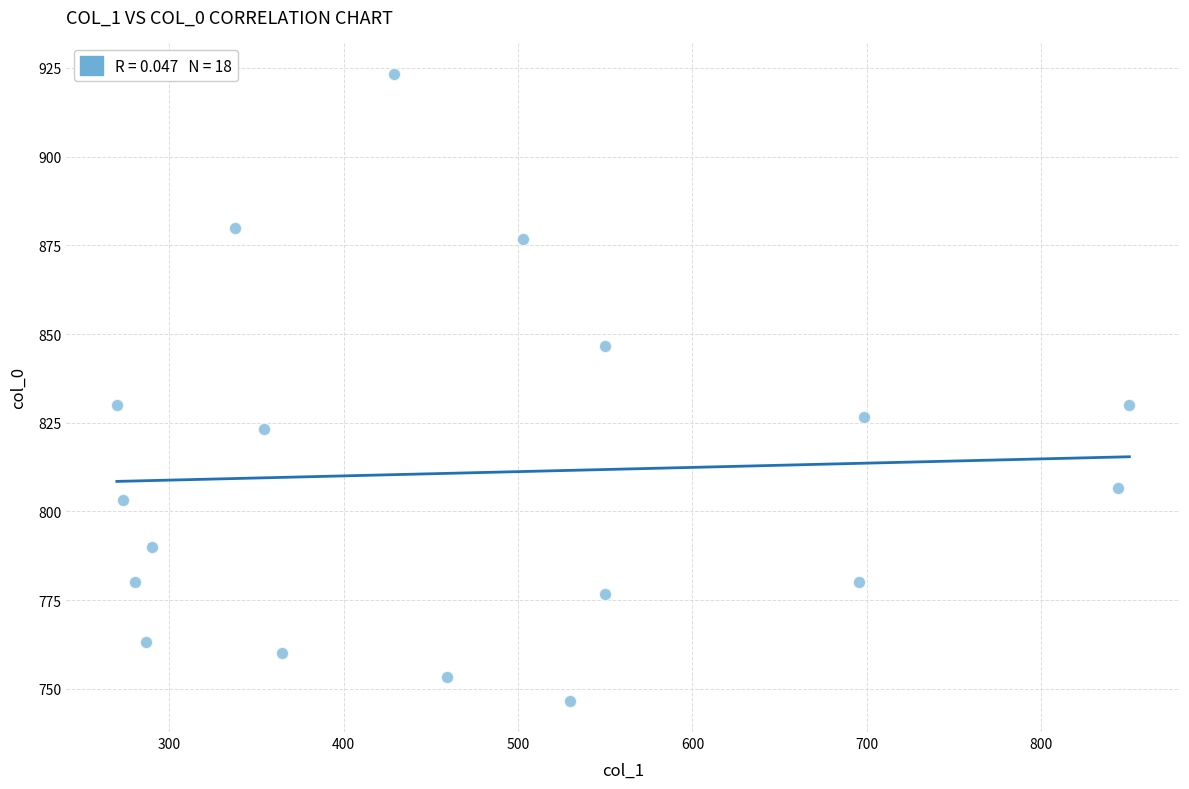

What is the range of X values (max minus min)?

580.5